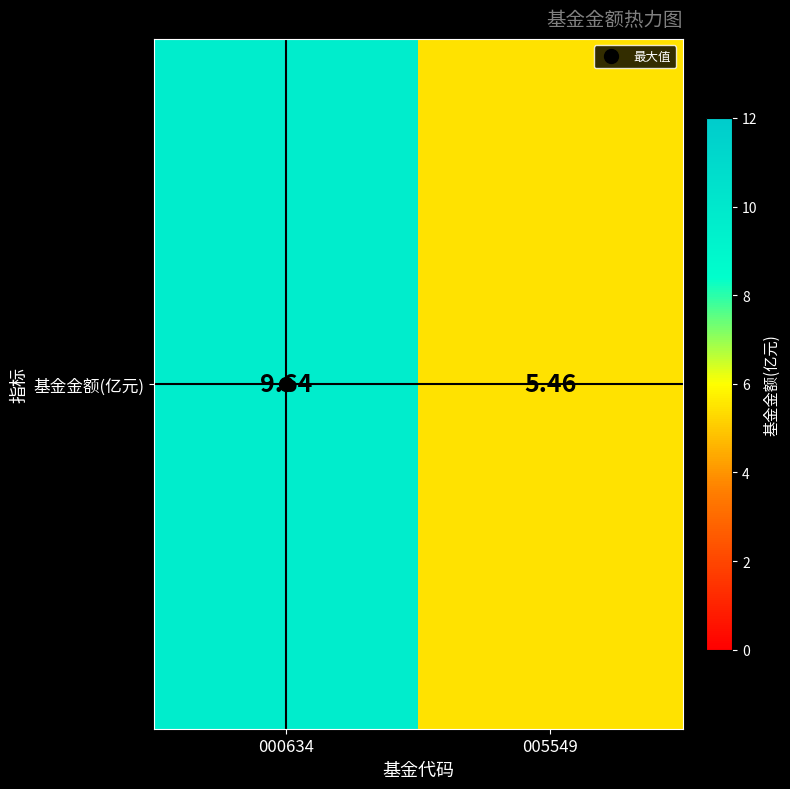

What is the difference between the maximum and minimum values?

4.2